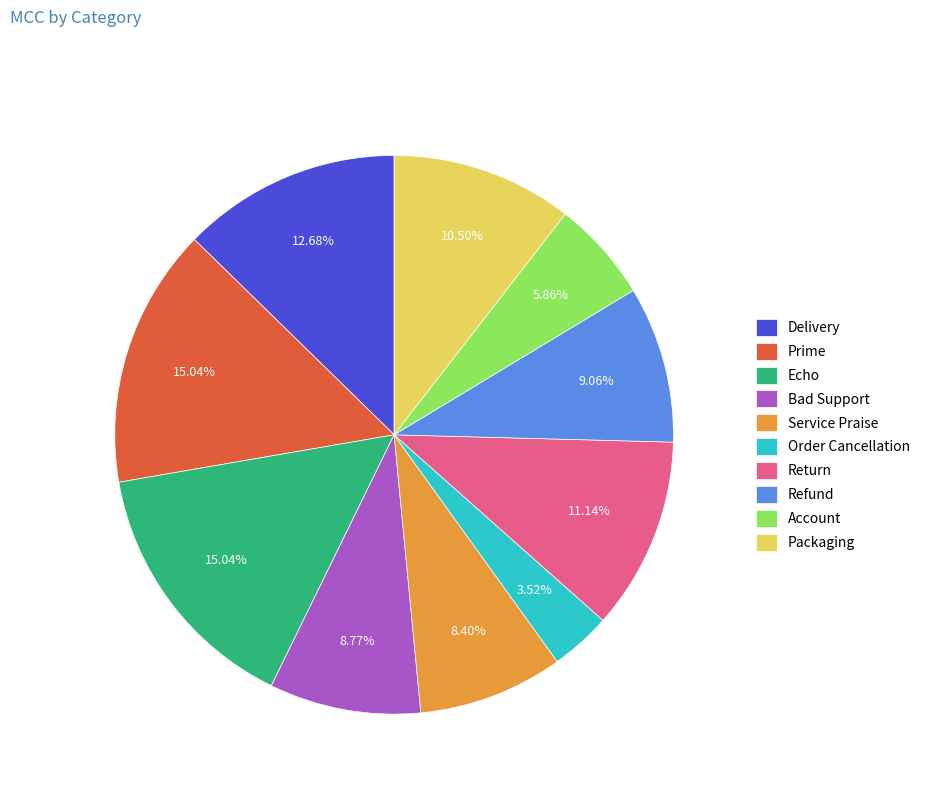

Which slice is the smallest?

Order Cancellation